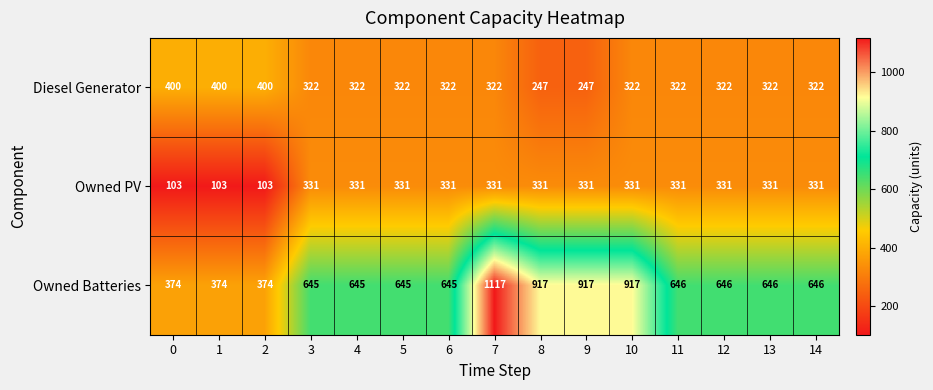

What is the average value of the Diesel Generator series?

328